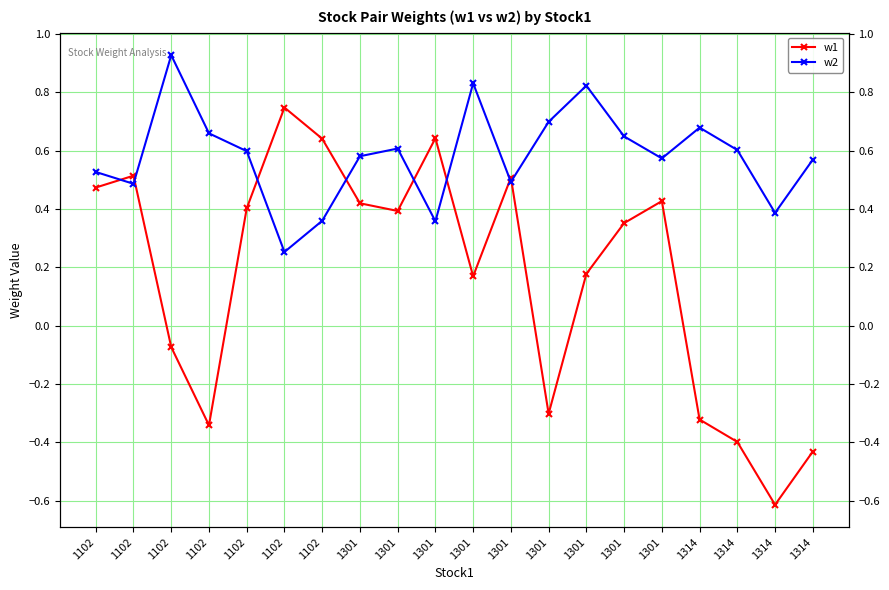

True or false: w1 has a value of -0.1 at 1314.

False